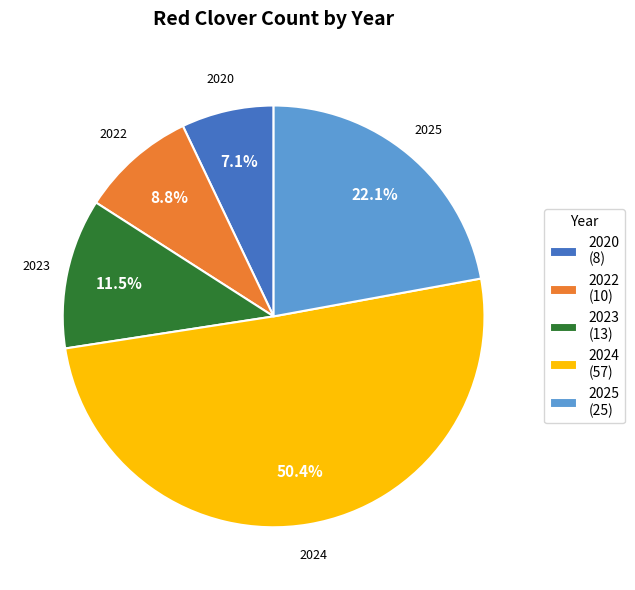

Approximately how many times larger is the value at 2024 (57) compared to 2023 (13)?

4.4